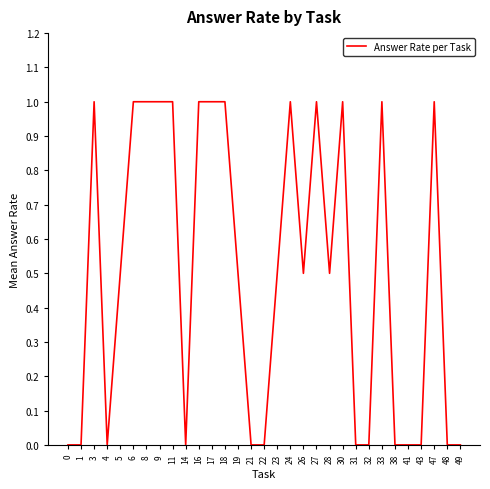

True or false: the data shows 0.5 at 14.

False